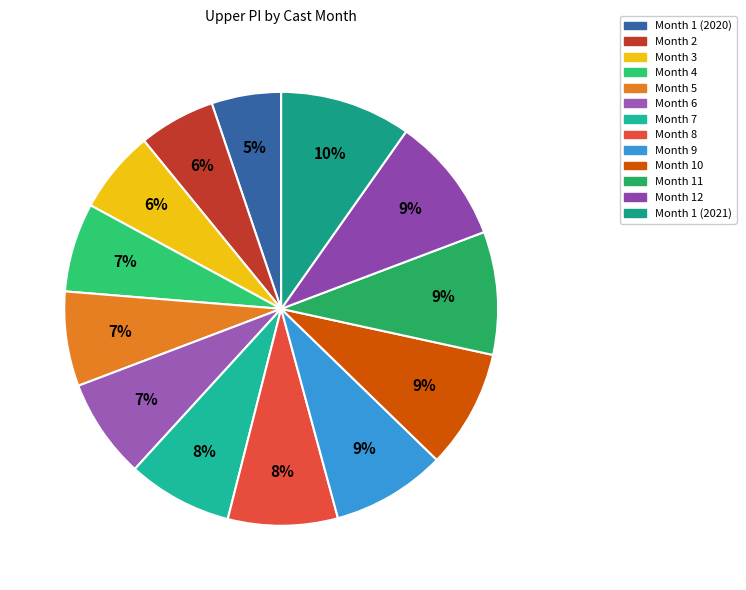

Count the number of slices in the pie.

13